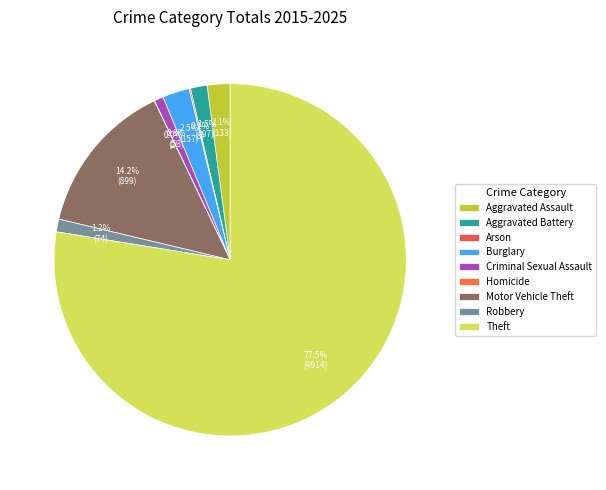

To the nearest percent, what is the difference between the largest and smallest slice percentages?

78%